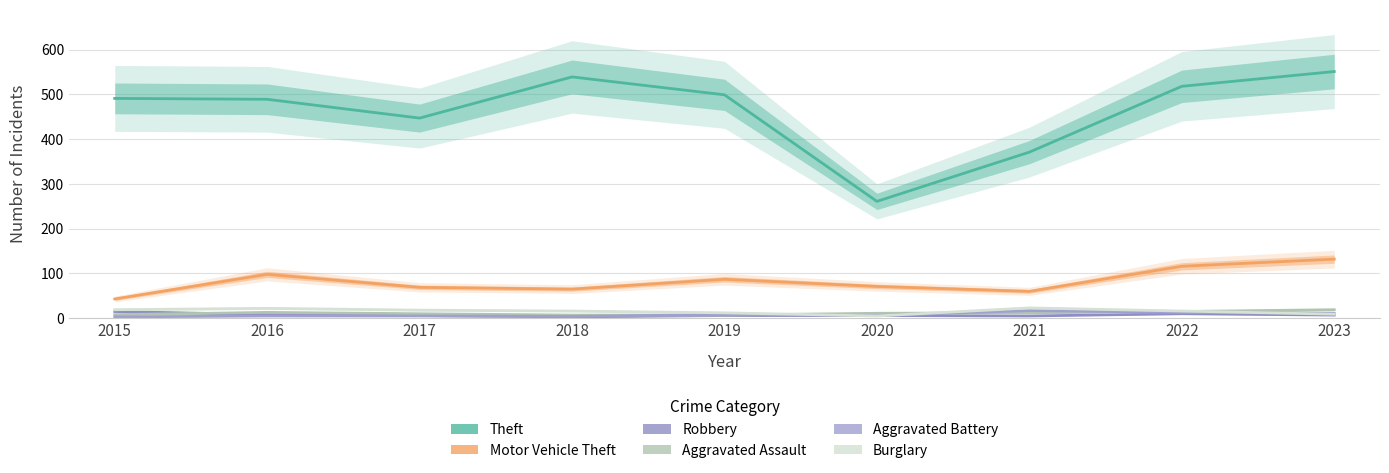

What is the average value of the Robbery series?

7